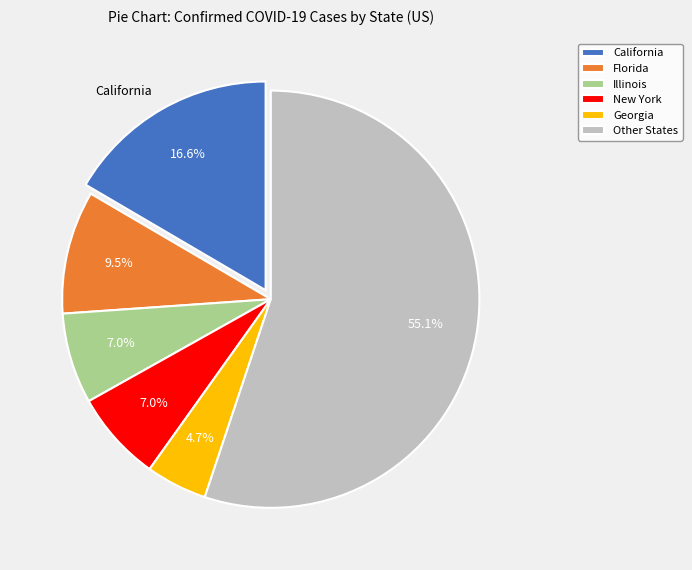

Does any single category account for the majority?

Yes